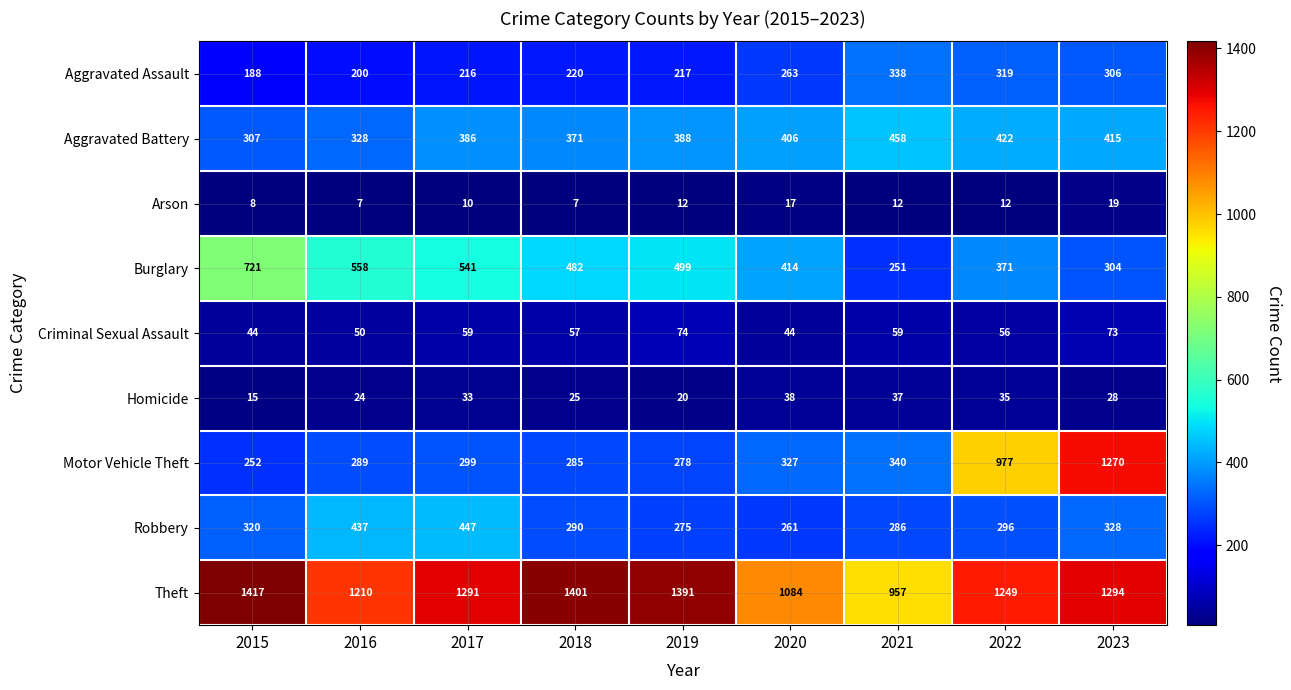

What is the sum of all Burglary values?

4141